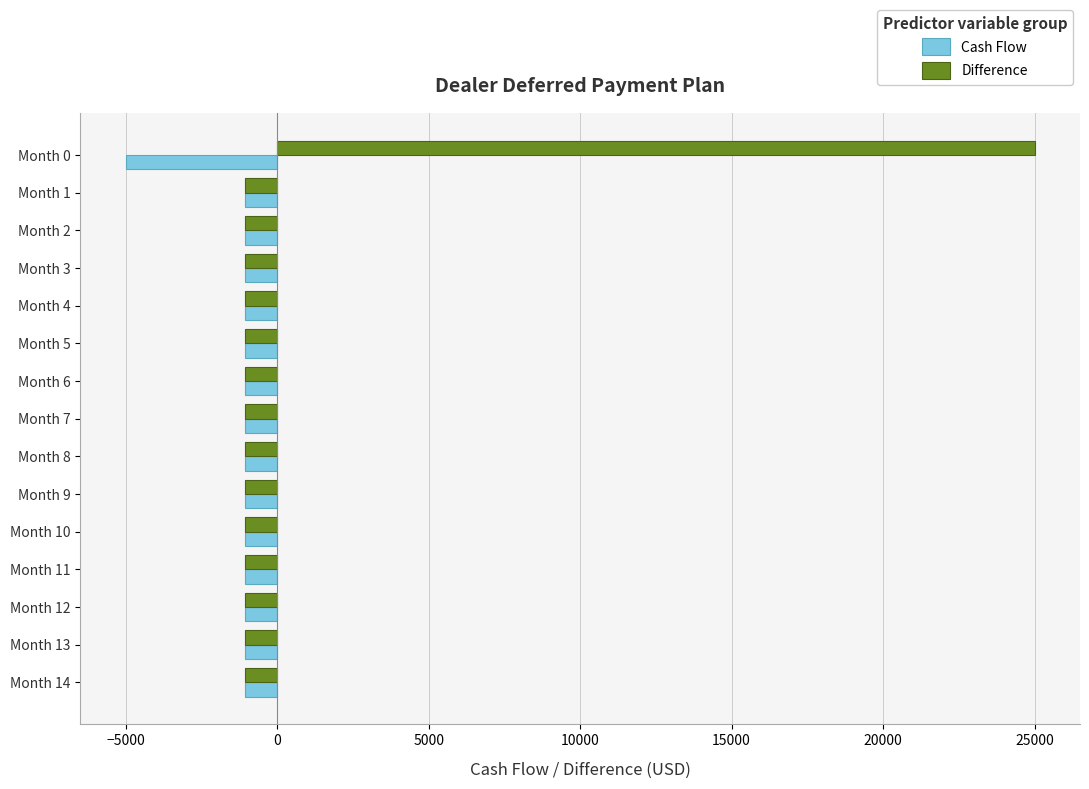

Which series has the largest range (max minus min)?

Difference